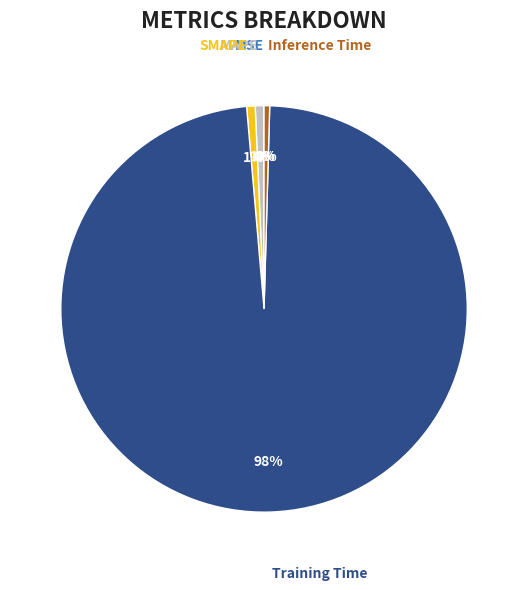

Which has a higher value, SMAPE or Training Time?

Training Time